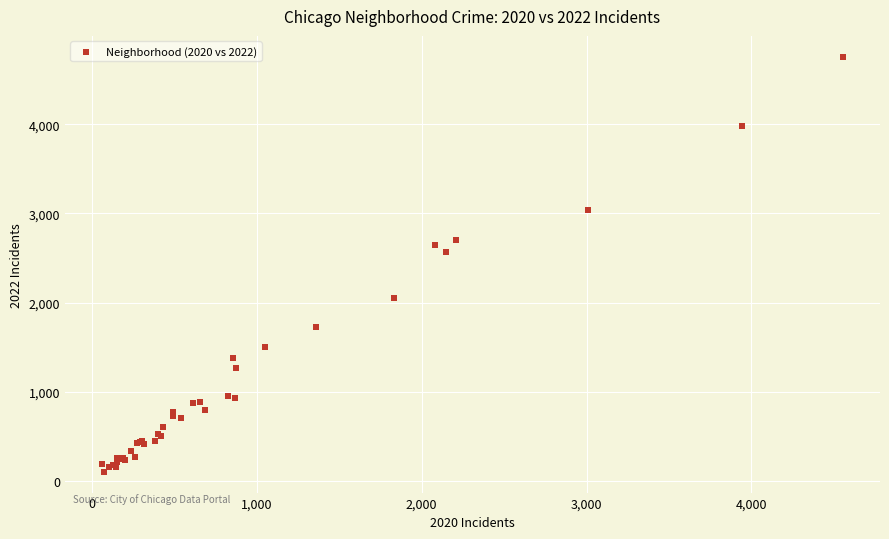

What Y value in the scatter plot is closest to 2430?

2566